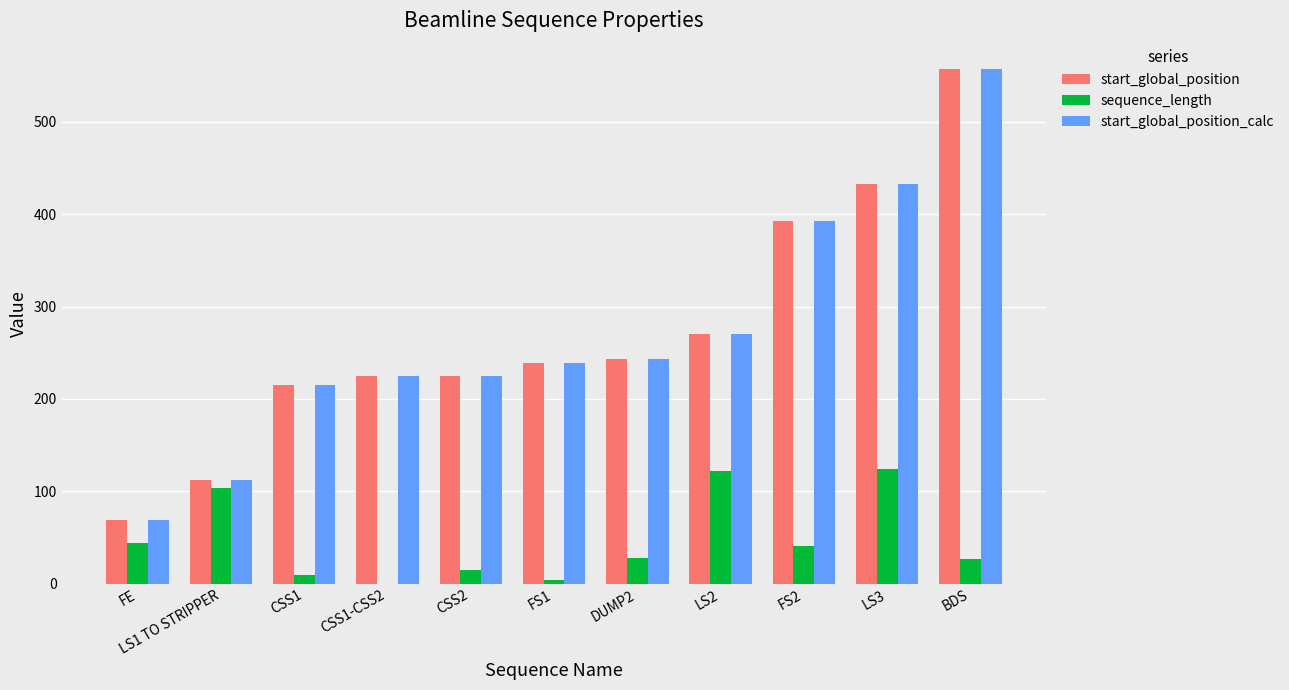

How many groups of bars are there?

11